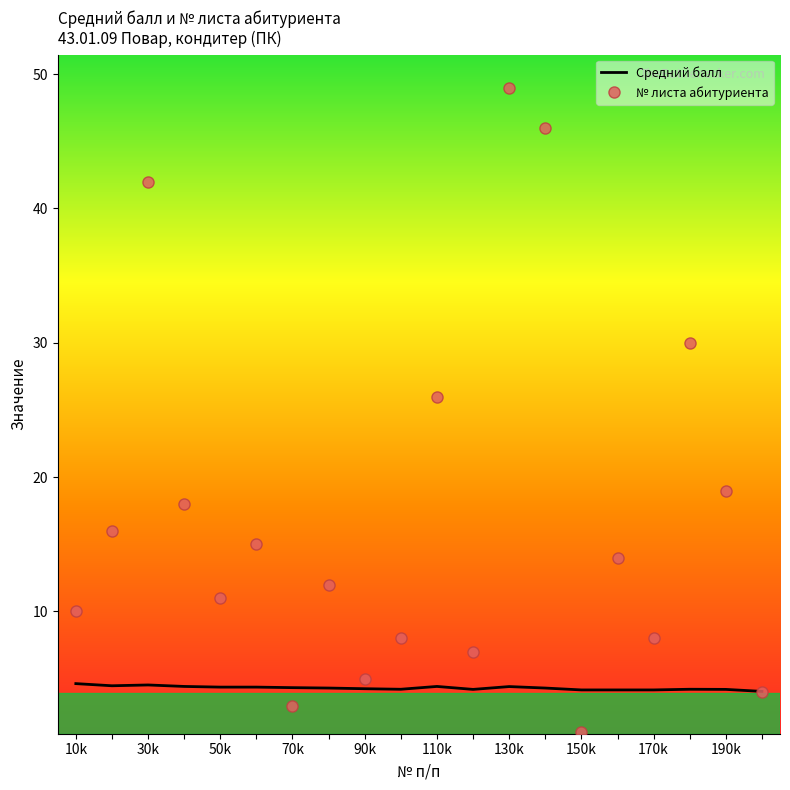

How many series are shown in this chart?

2